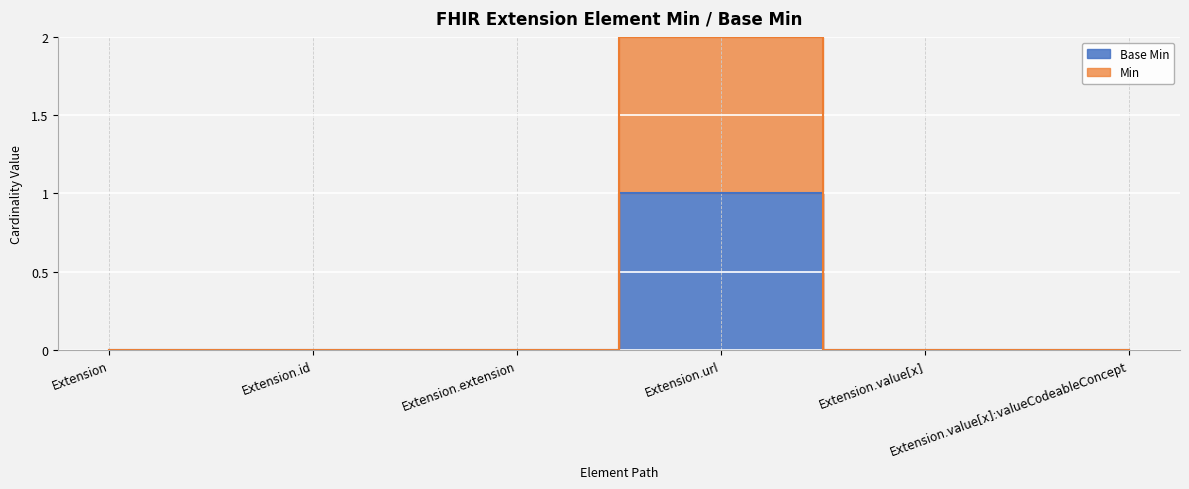

Reading left to right, transcribe all the data shown in this chart.

Base Min: 0	0	0	1	0	0
Min: 0	0	0	2	0	0